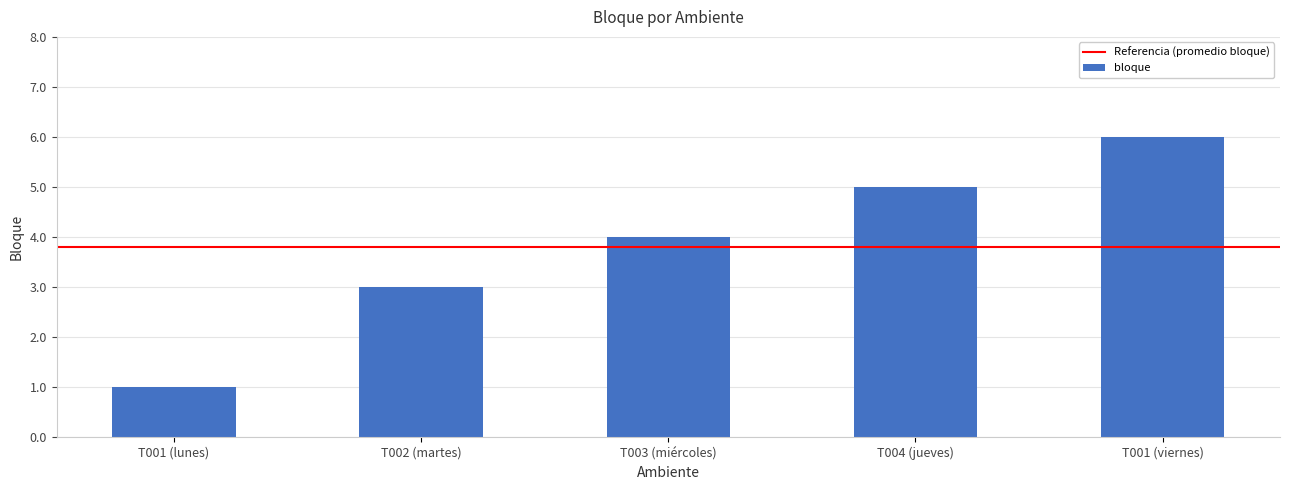

Is it true that the value at T001 (lunes) is 1?

True